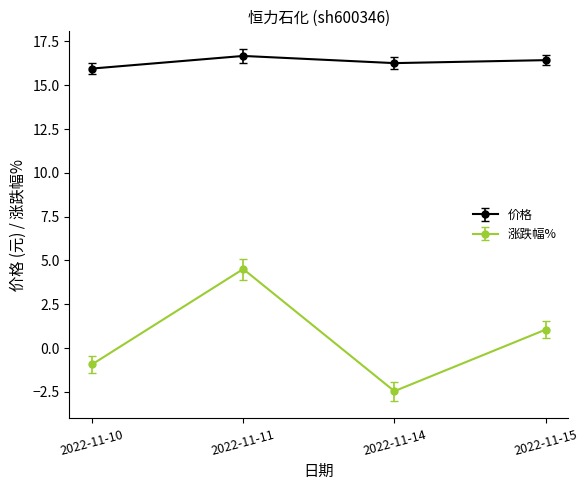

How many values in the 价格 series exceed 16?

3